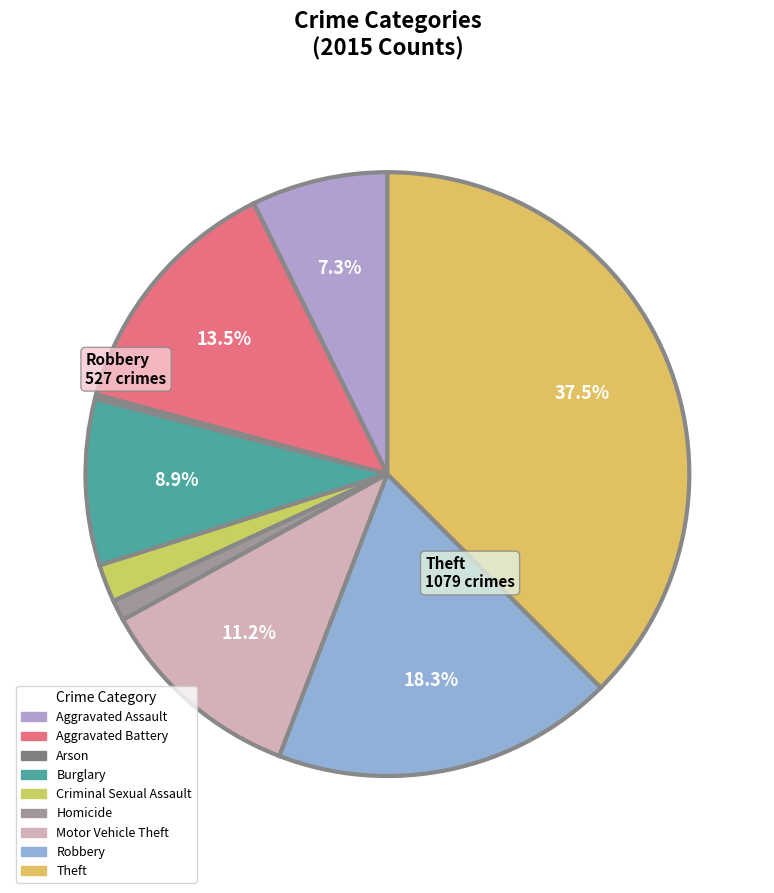

To the nearest percent, what is the difference between the Theft and Aggravated Assault slice percentages?

30%